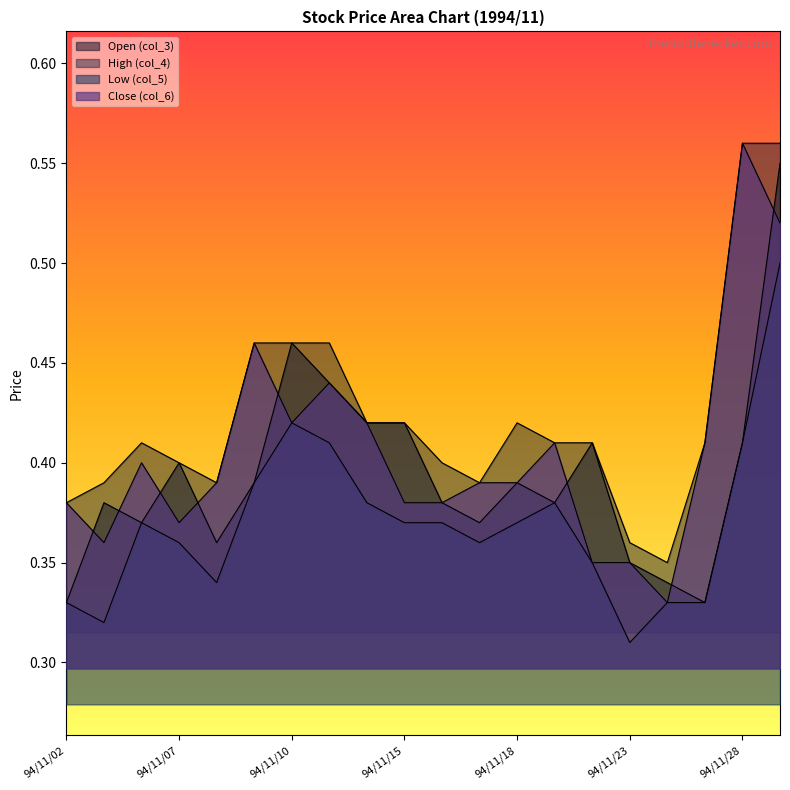

What are all the series names shown in the legend?

Open (col_3), High (col_4), Low (col_5), Close (col_6)